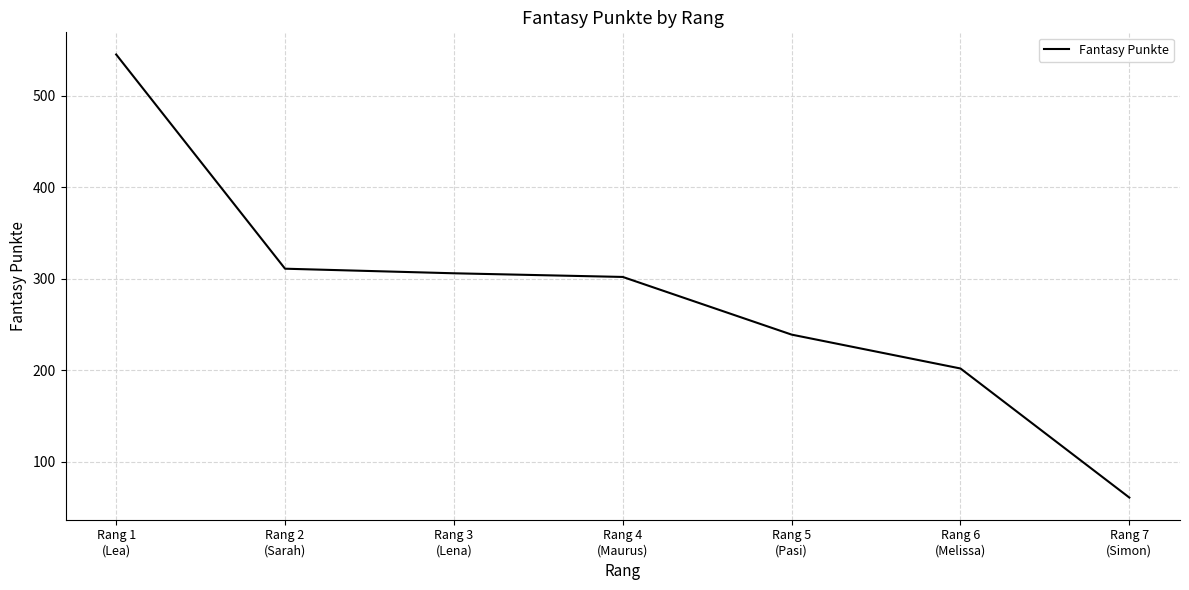

How many series are shown in this chart?

1